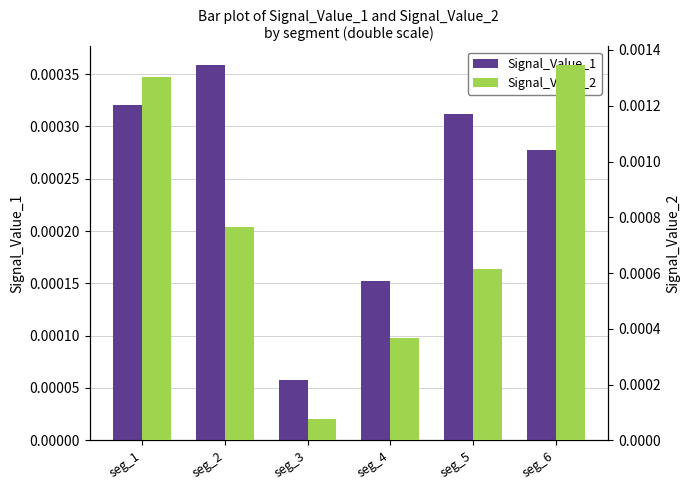

At seg_6, list the series in order from largest to smallest.

Signal_Value_2, Signal_Value_1